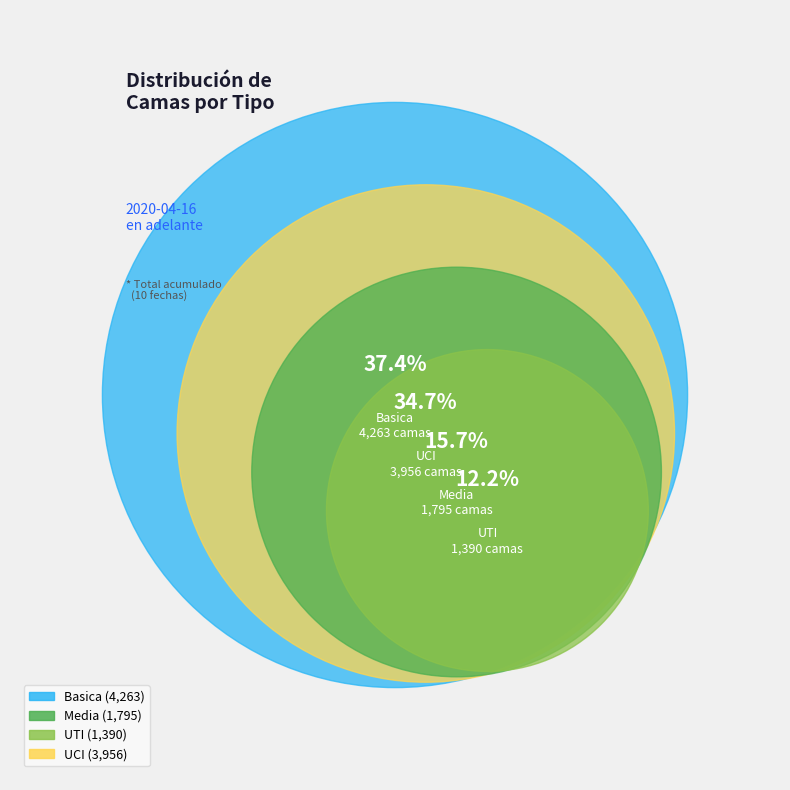

Is UTI the majority of the pie?

No